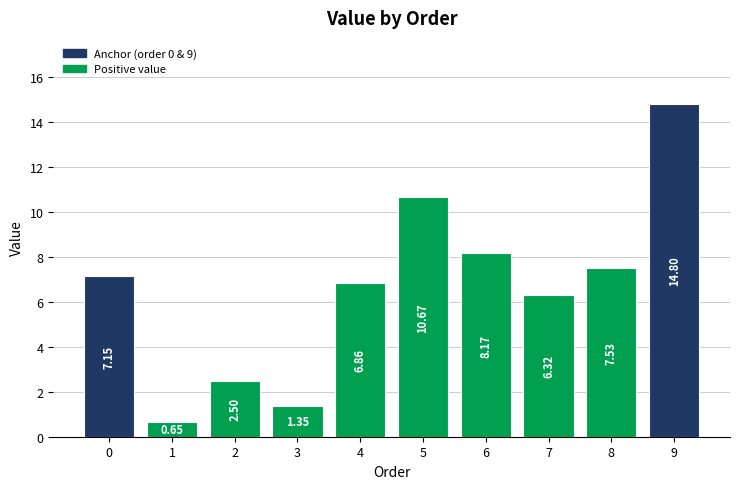

What is the change in value from 4 to 8?

+0.7